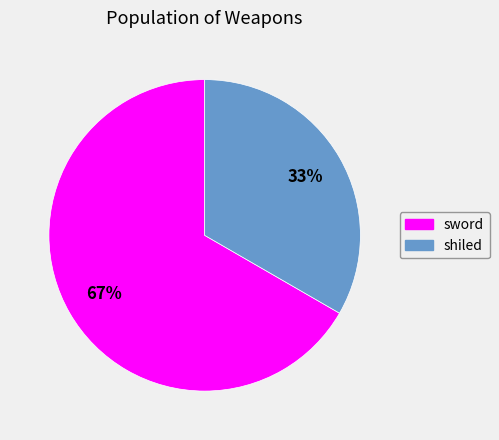

Between shiled and sword, which is larger?

sword